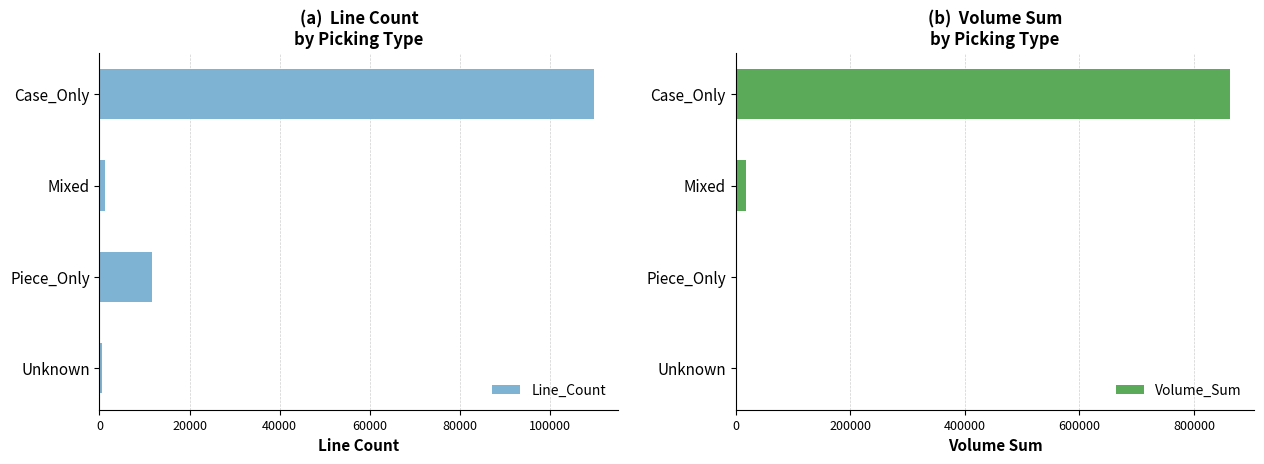

How many categories are shown in the chart?

4